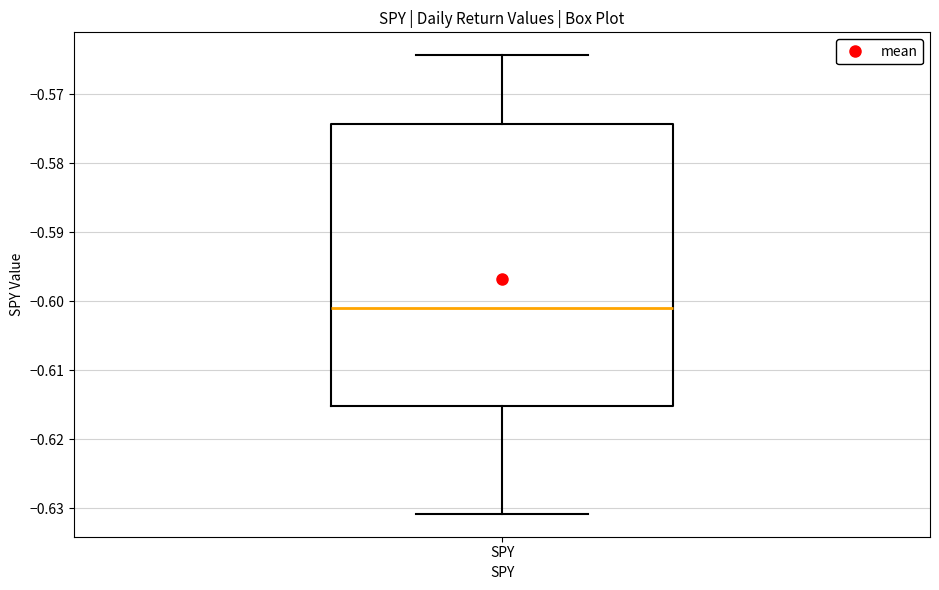

Read this box plot against the y-axis: the position of the median line, the range covered by the box, and the ends of both whiskers. The values are not printed on the chart, so give them approximately, as read against the axis.

median -0.601, box -0.615 to -0.574, whiskers -0.631 to -0.564